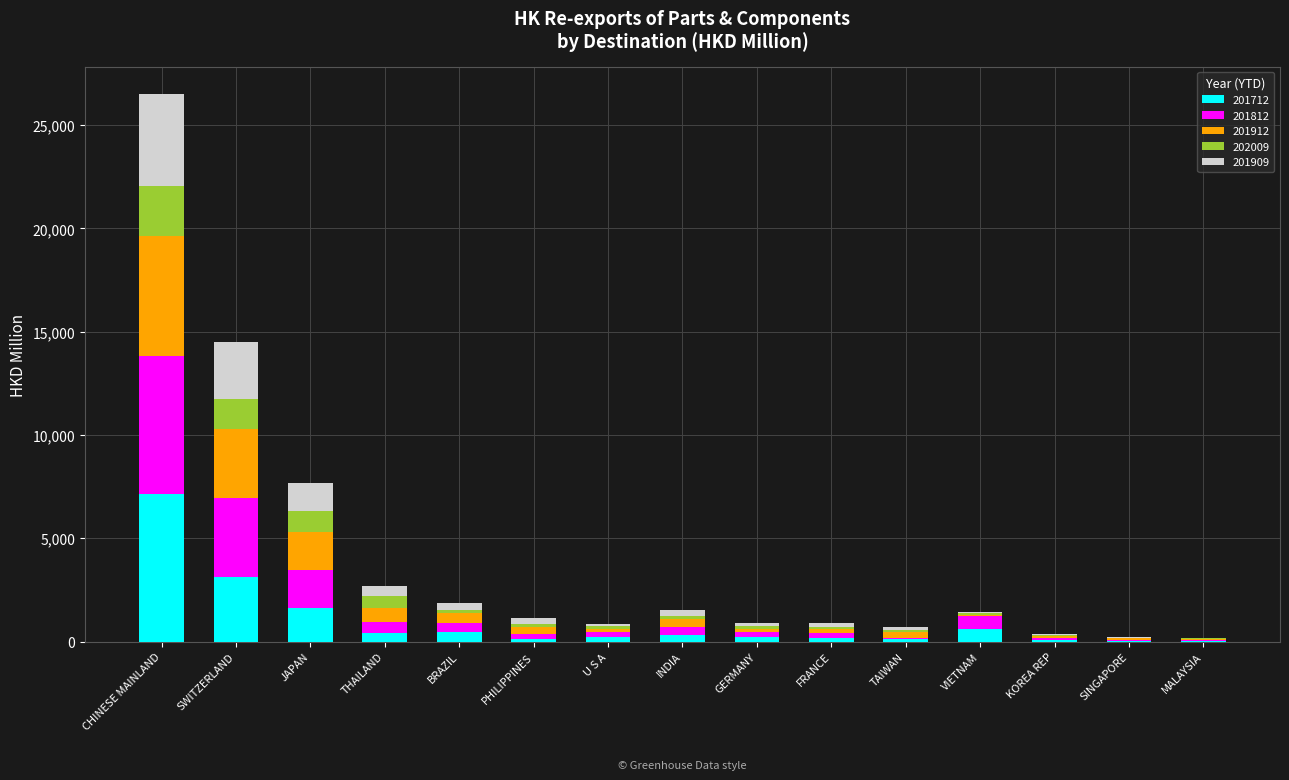

What is the maximum value for 201712?

7150.4